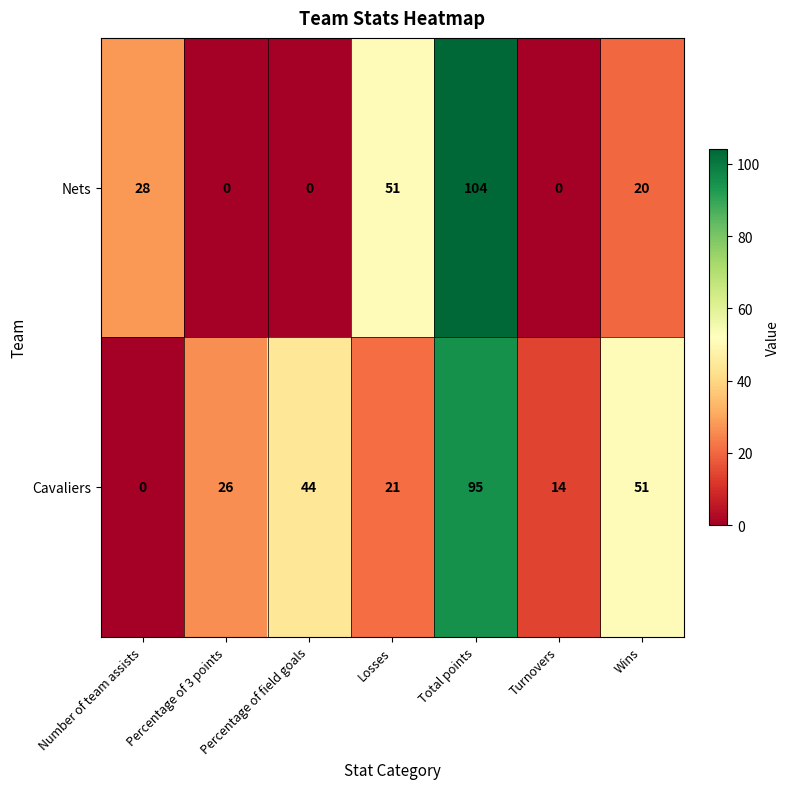

What is the spread (max minus min) of values at Total points?

9